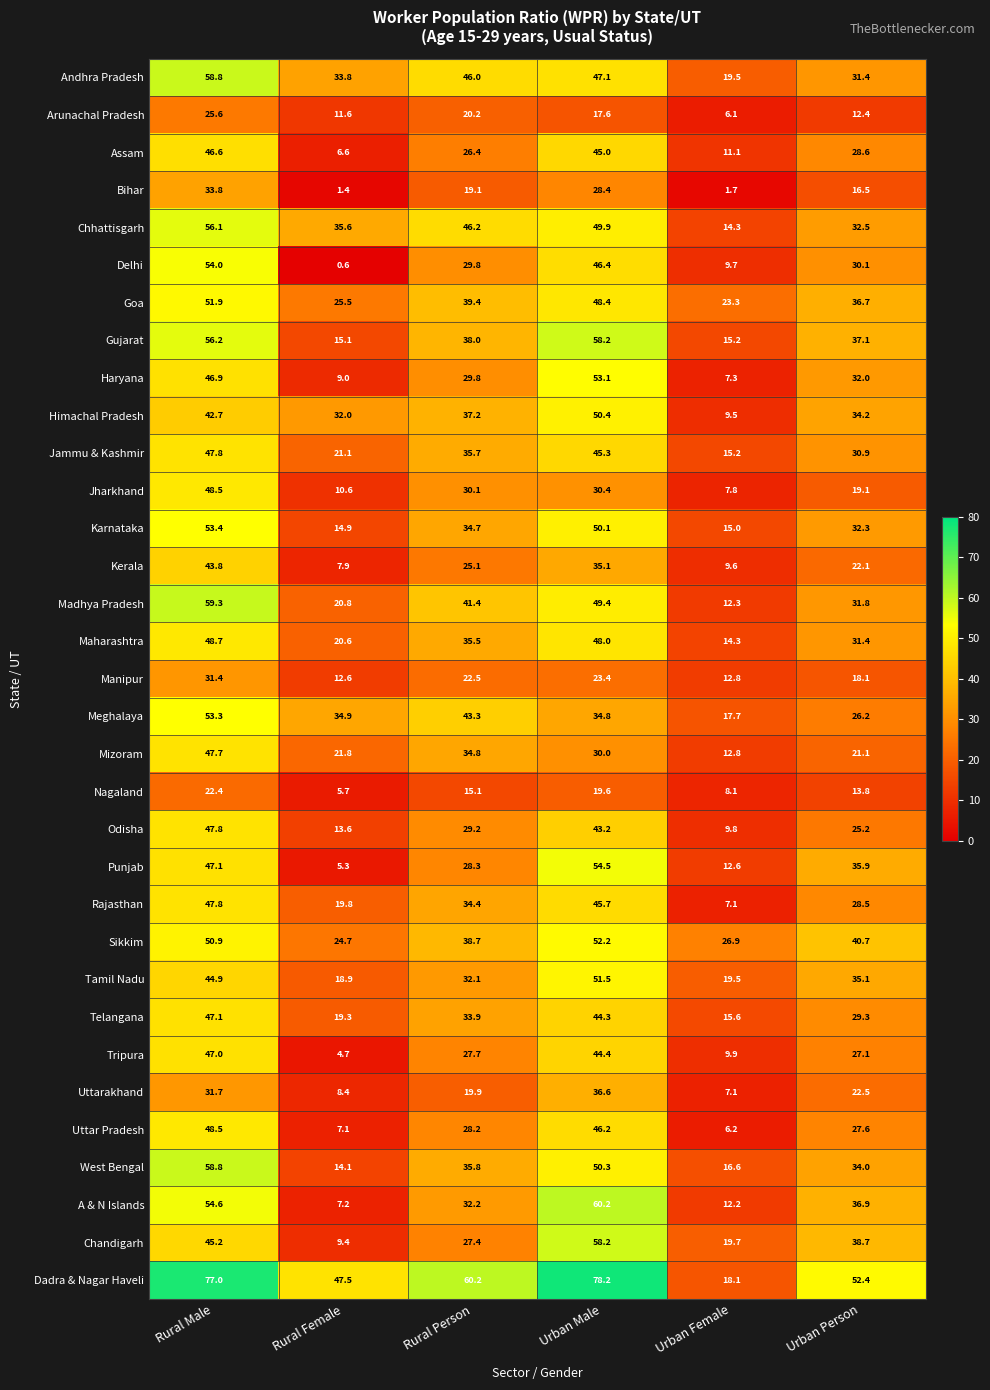

What is the average value of the Assam series?

27.4